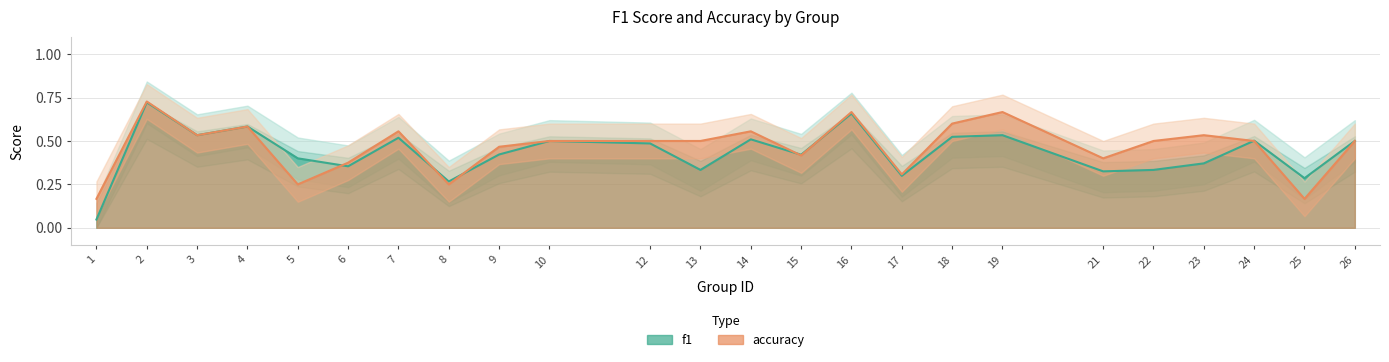

Reading left to right, transcribe all the data shown in this chart.

f1: 0.0	0.7	0.5	0.6	0.4	0.4	0.5	0.3	0.4	0.5	0.5	0.3	0.5	0.4	0.7	0.3	0.5	0.5	0.3	0.3	0.4	0.5	0.3	0.5
accuracy: 0.2	0.7	0.5	0.6	0.2	0.4	0.6	0.2	0.5	0.5	0.5	0.5	0.6	0.4	0.7	0.3	0.6	0.7	0.4	0.5	0.5	0.5	0.2	0.5